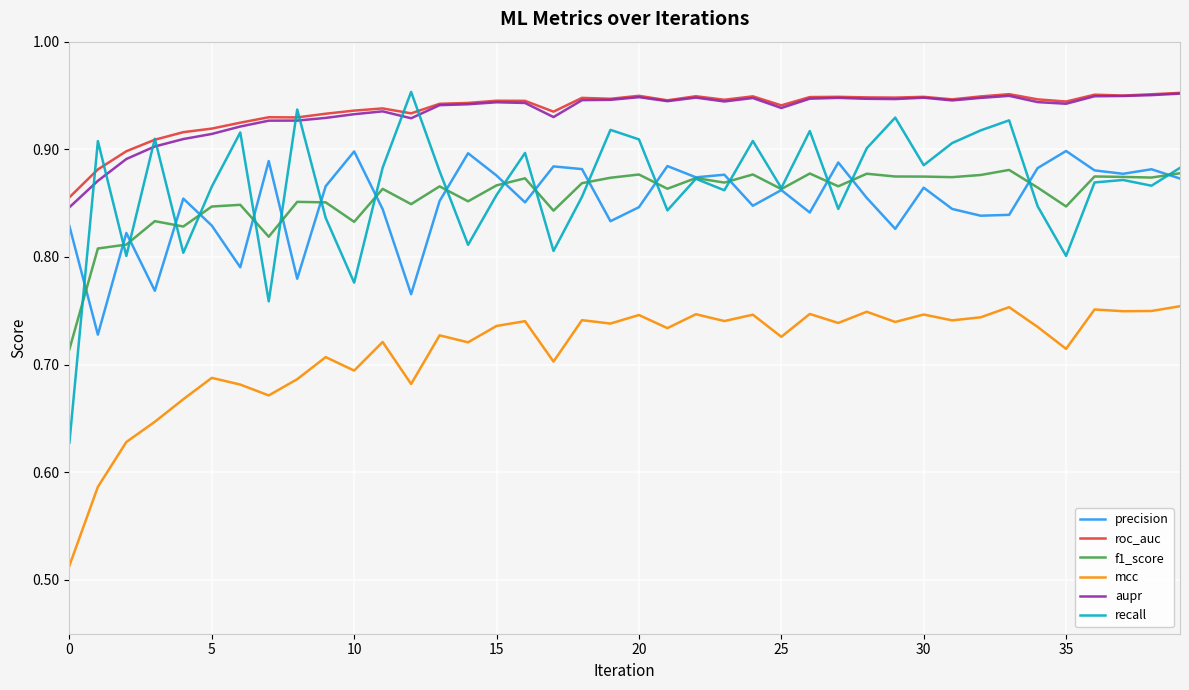

What is the difference between the maximum and minimum values in the aupr series?

0.1